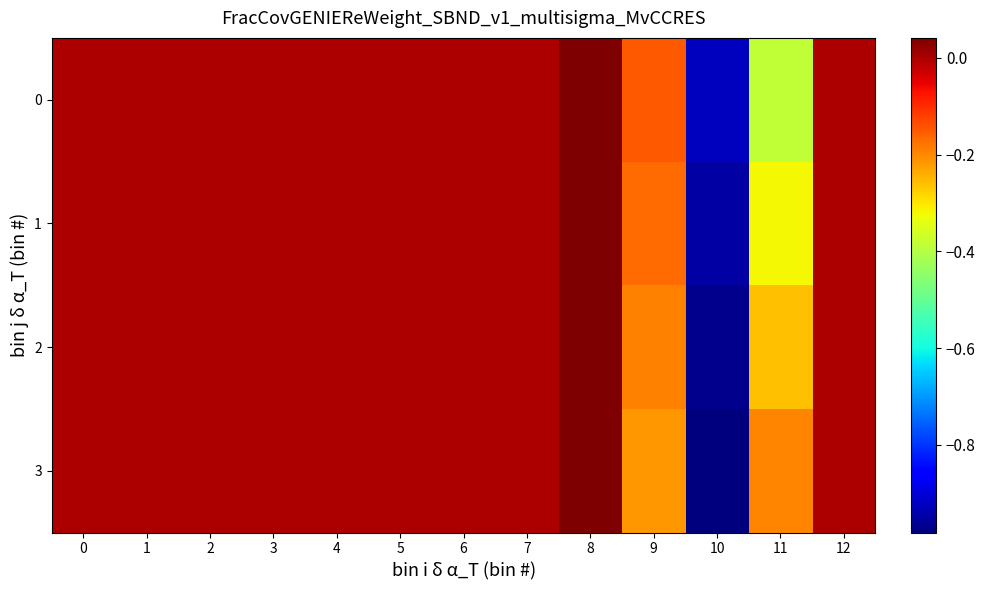

Reading left to right, what are all the values shown in this chart?

row_0: 0=0.0	1=0.0	2=0.0	3=0.0	4=0.0	5=0.0	6=0.0	7=0.0	8=0.0	9=-0.1	10=-0.9	11=-0.4	12=0.0
row_1: 0=0.0	1=0.0	2=0.0	3=0.0	4=0.0	5=0.0	6=0.0	7=0.0	8=0.0	9=-0.2	10=-0.9	11=-0.3	12=0.0
row_2: 0=0.0	1=0.0	2=0.0	3=0.0	4=0.0	5=0.0	6=0.0	7=0.0	8=0.0	9=-0.2	10=-1.0	11=-0.3	12=0.0
row_3: 0=0.0	1=0.0	2=0.0	3=0.0	4=0.0	5=0.0	6=0.0	7=0.0	8=0.0	9=-0.2	10=-1.0	11=-0.2	12=0.0